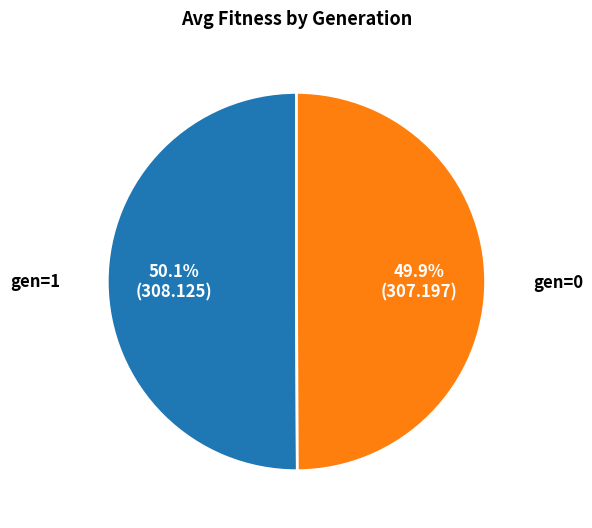

Is there a majority slice in this chart?

Yes